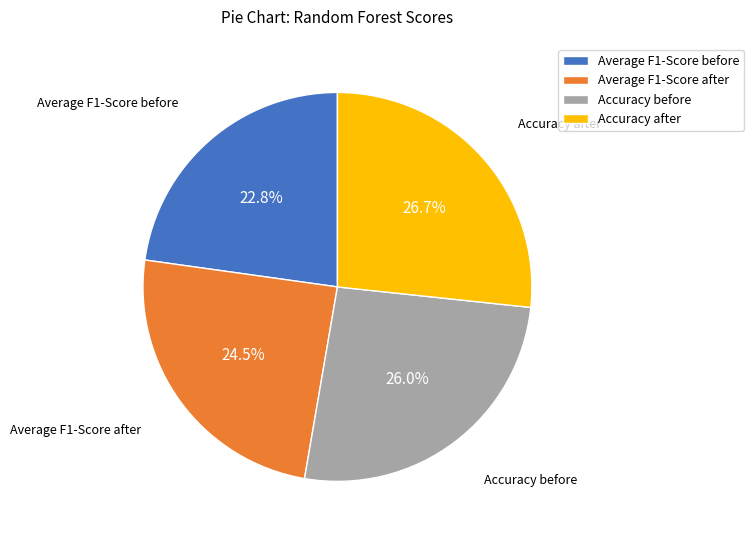

How many segments does this pie chart have?

4